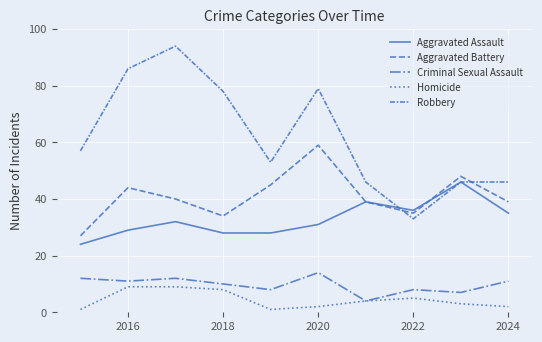

How many lines are shown in the chart?

5